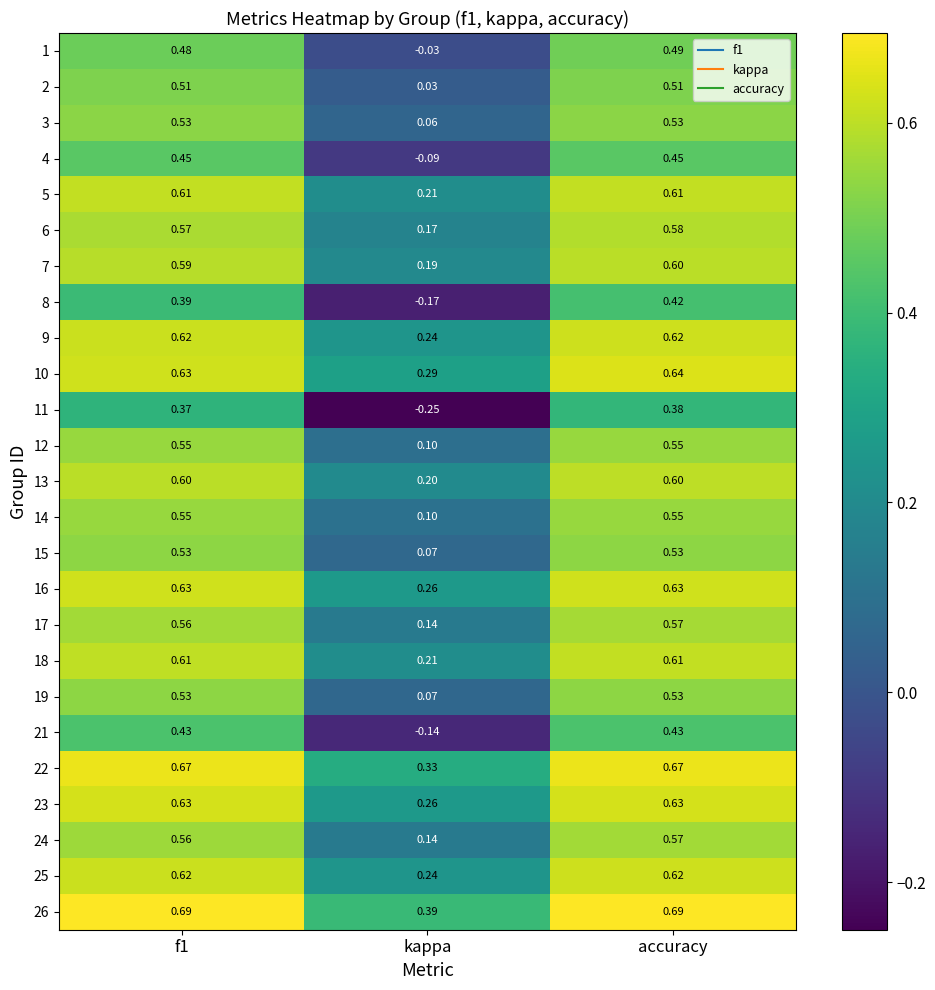

At which label is 14 closest to 0?

kappa